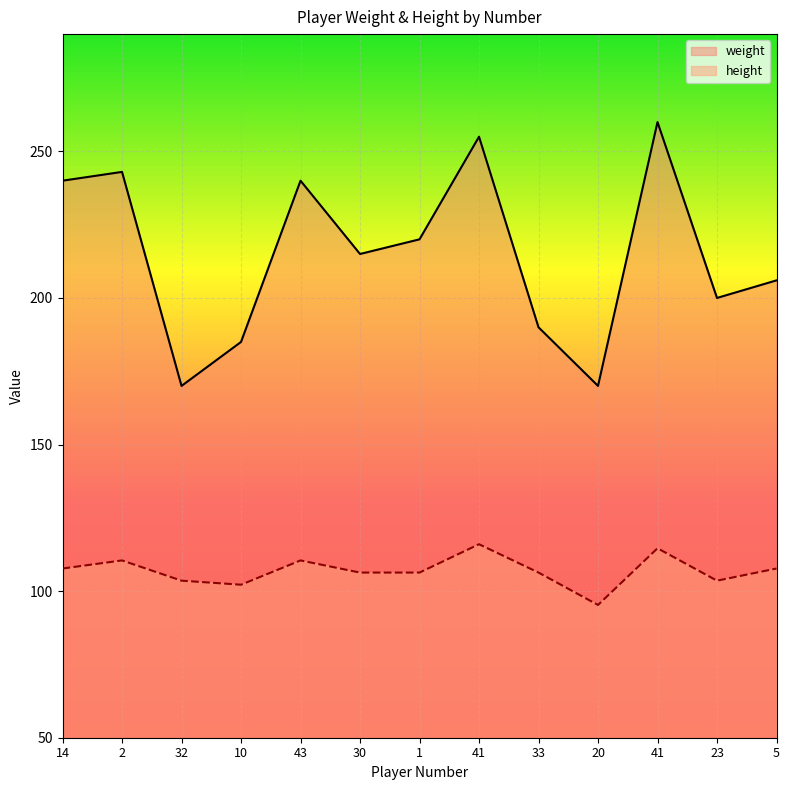

What is the sum of the height values at 5 and 23?

211.3